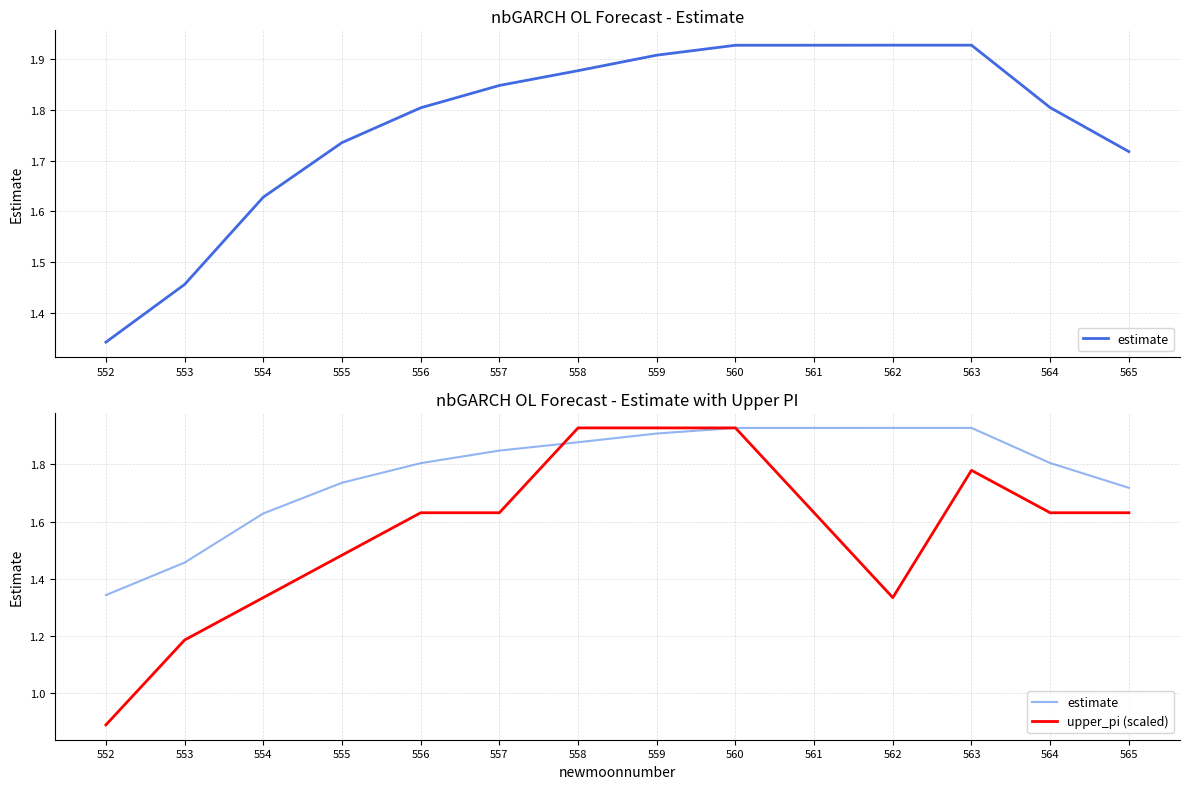

Does the chart display data point markers on the line(s)?

No